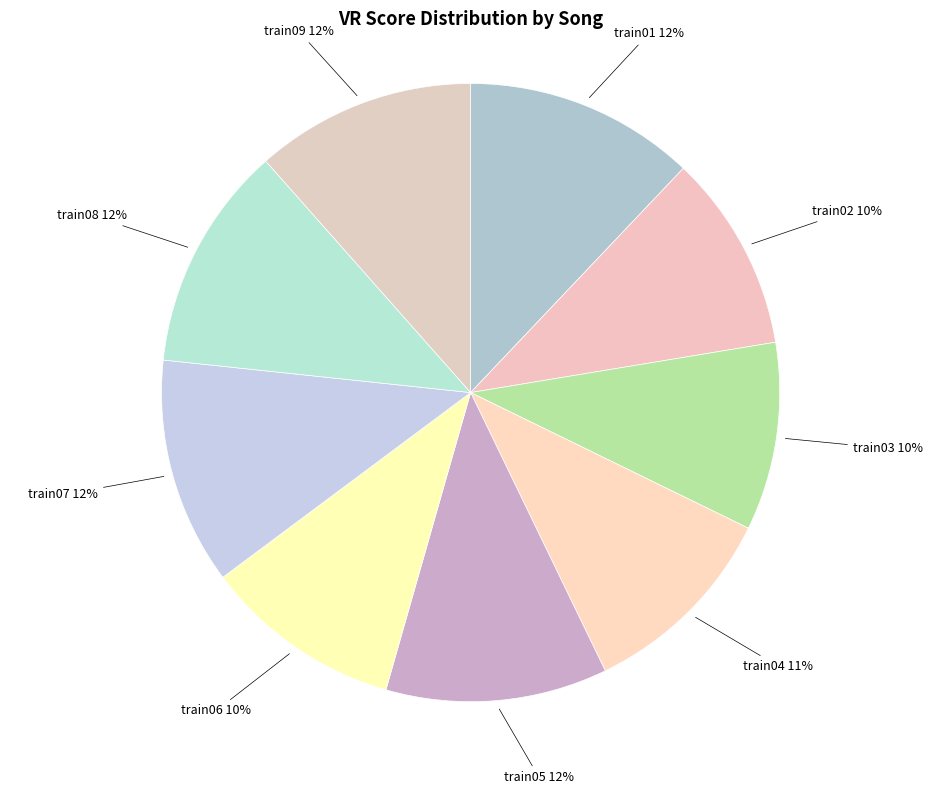

Which has a higher value, train08 or train04?

train08